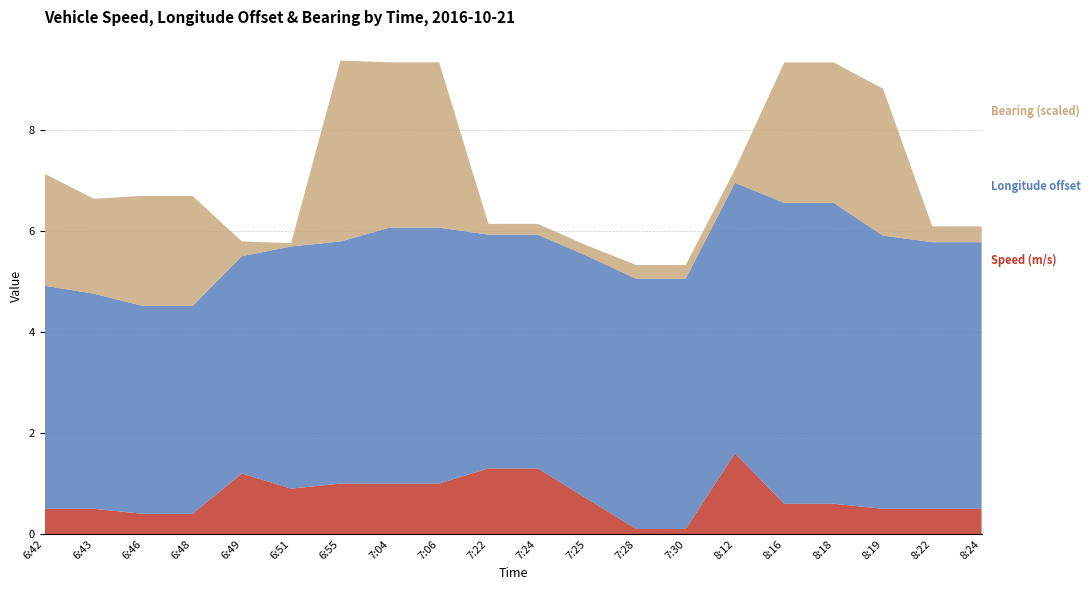

Reading left to right, extract all data points from this chart.

Speed (m/s): 6:42=0.5	6:43=0.5	6:46=0.4	6:48=0.4	6:49=1.2	6:51=0.9	6:55=1.0	7:04=1.0	7:06=1.0	7:22=1.3	7:24=1.3	7:25=0.7	7:28=0.1	7:30=0.1	8:12=1.6	8:16=0.6	8:18=0.6	8:19=0.5	8:22=0.5	8:24=0.5
Longitude offset: 6:42=4.4	6:43=4.3	6:46=4.1	6:48=4.1	6:49=4.3	6:51=4.8	6:55=4.8	7:04=5.1	7:06=5.1	7:22=4.6	7:24=4.6	7:25=4.8	7:28=5.0	7:30=5.0	8:12=5.4	8:16=6.0	8:18=6.0	8:19=5.4	8:22=5.3	8:24=5.3
Bearing (scaled): 6:42=2.2	6:43=1.9	6:46=2.2	6:48=2.2	6:49=0.3	6:51=0.1	6:55=3.6	7:04=3.3	7:06=3.3	7:22=0.2	7:24=0.2	7:25=0.2	7:28=0.3	7:30=0.3	8:12=0.3	8:16=2.8	8:18=2.8	8:19=2.9	8:22=0.3	8:24=0.3